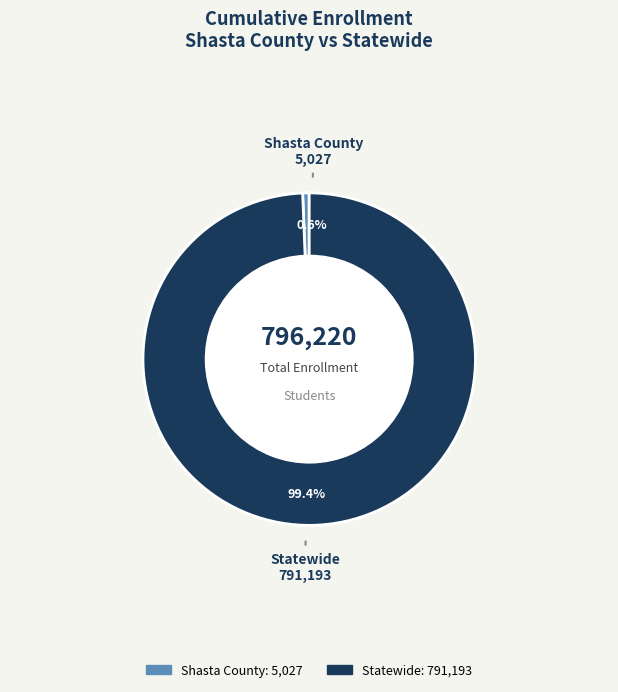

Which slice is the largest?

Statewide